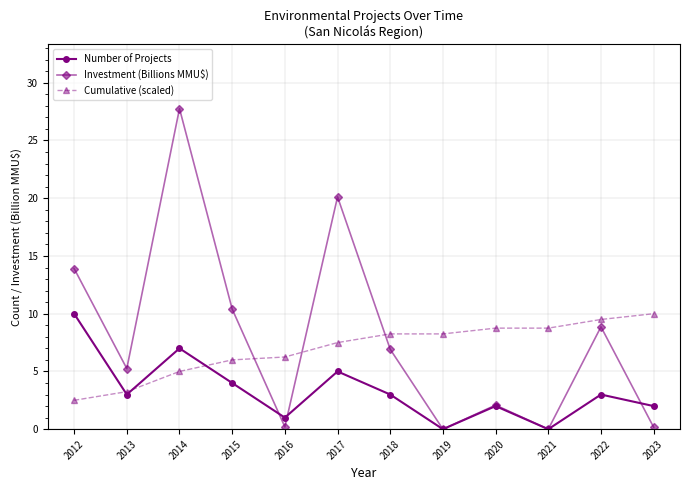

Is it true that Investment (Billions MMU$) equals 0.2 at 2016?

True